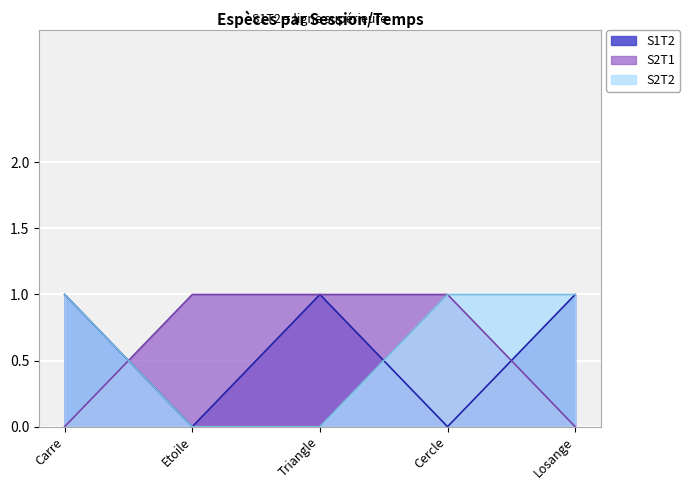

What are all the series names shown in the legend?

S1T2, S2T1, S2T2